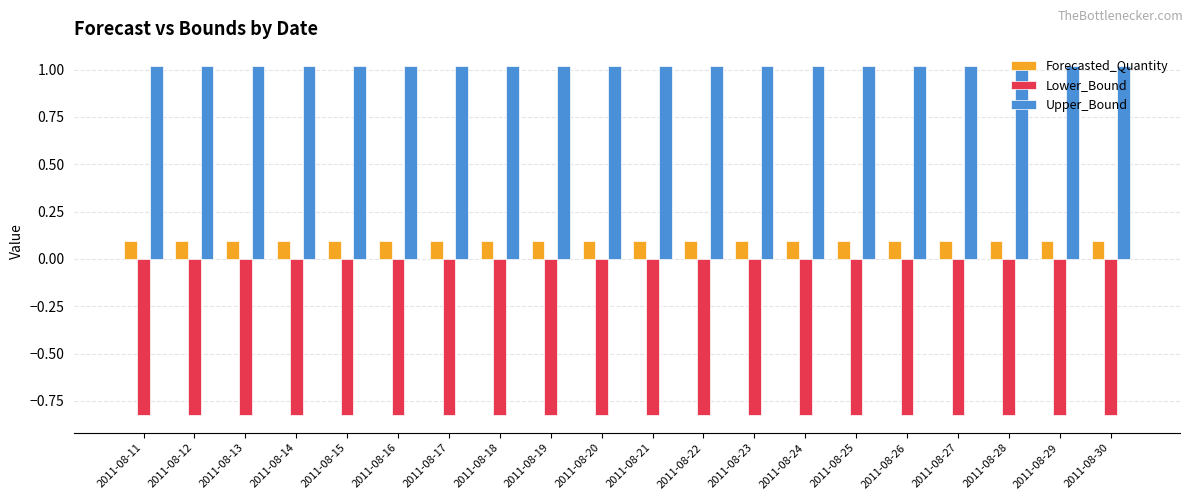

How many series are shown in this chart?

3